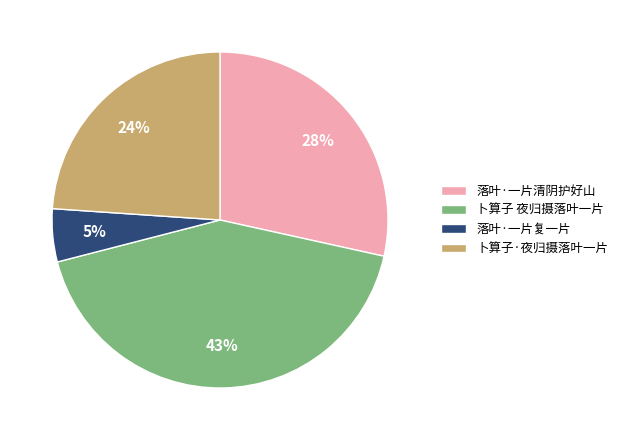

To the nearest percent, what is the combined percentage of 卜算子 夜归摄落叶一片 and 落叶·一片复一片?

48%